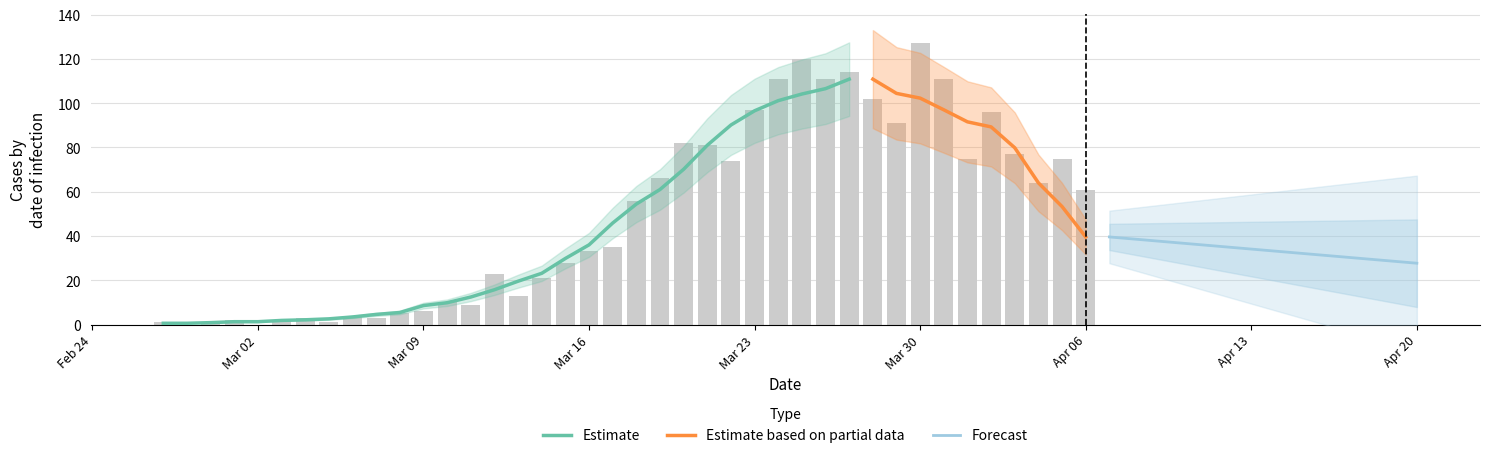

At which category does the chart reach its peak across all series?

Mar 30